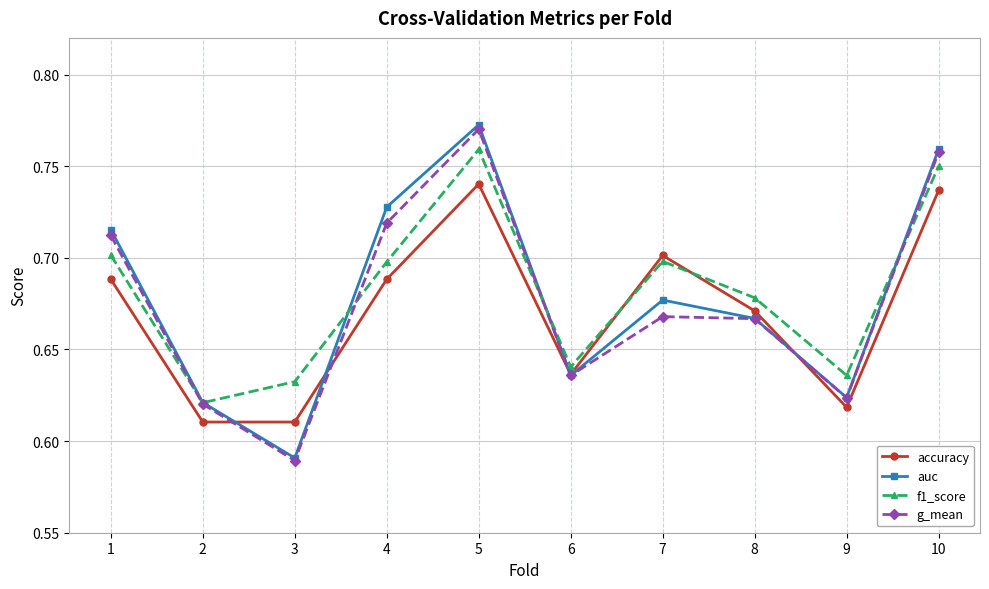

How many times do accuracy and f1_score cross each other?

2